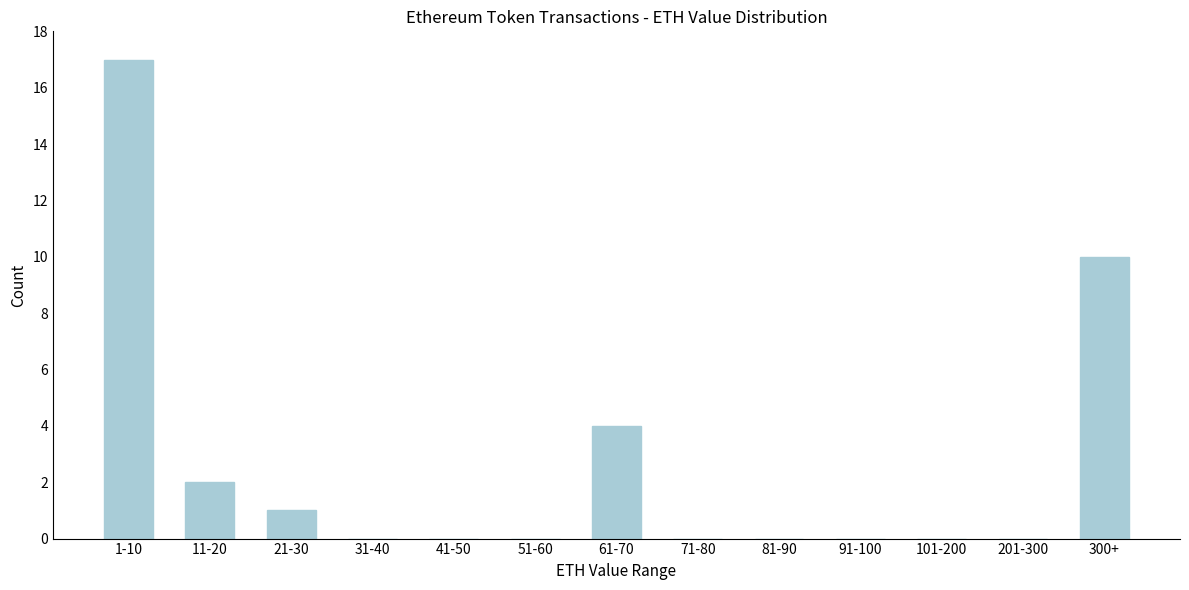

Reading right to left, what are all the values shown in this chart?

300+=10	201-300=0	101-200=0	91-100=0	81-90=0	71-80=0	61-70=4	51-60=0	41-50=0	31-40=0	21-30=1	11-20=2	1-10=17